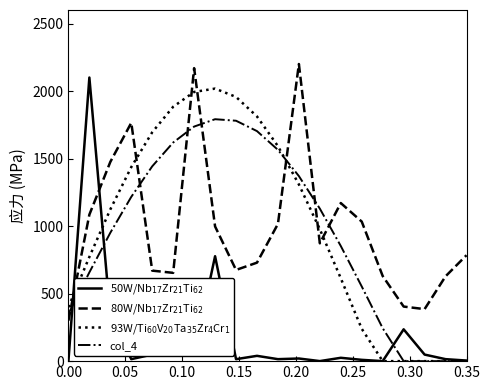

After their last crossing, which series has the higher values: 80W/Nb$_{17}$Zr$_{21}$Ti$_{62}$ or 50W/Nb$_{17}$Zr$_{21}$Ti$_{62}$?

80W/Nb$_{17}$Zr$_{21}$Ti$_{62}$